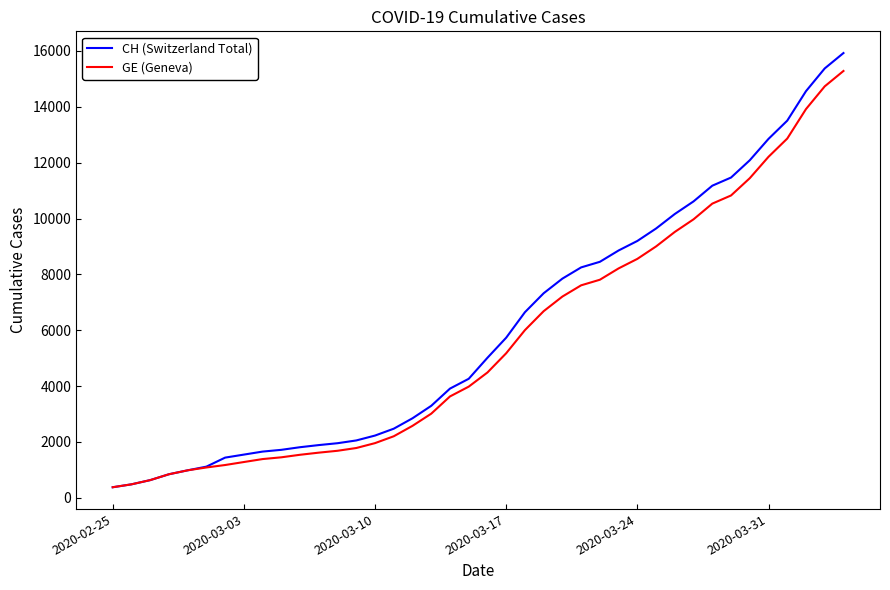

What is the highest value of the CH (Switzerland Total) series?

15926